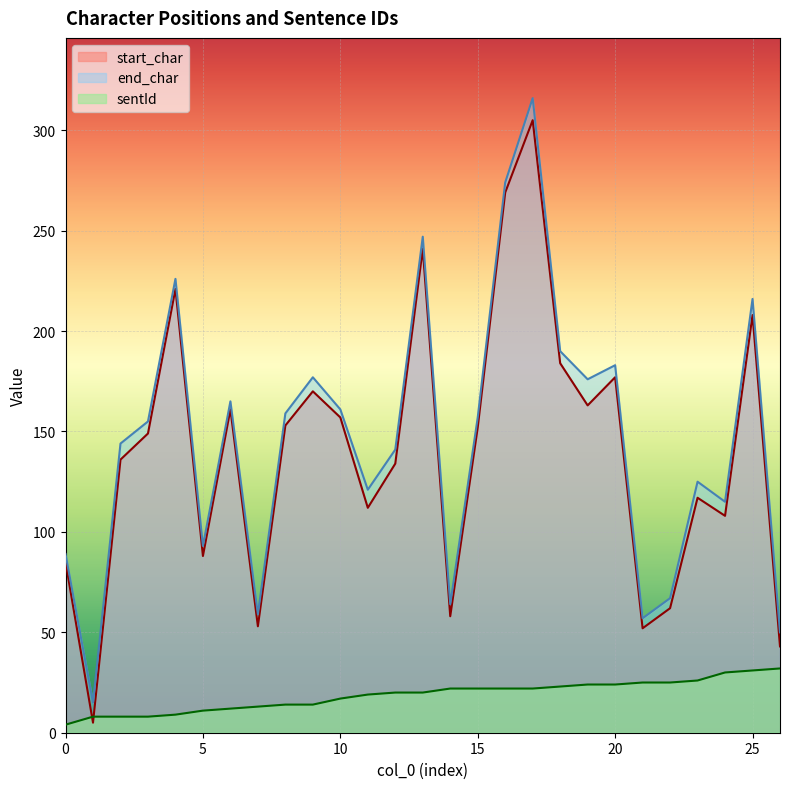

True or false: end_char has a value of 188 at 24.

False